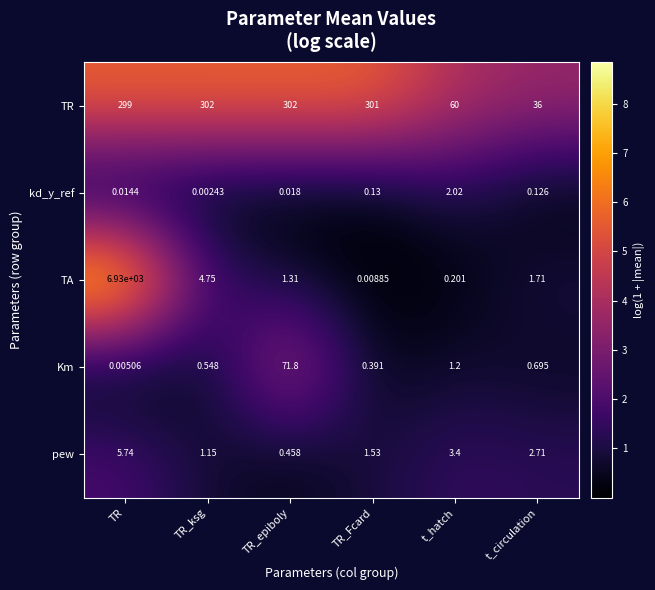

At which category is the sum across all series the highest?

TR